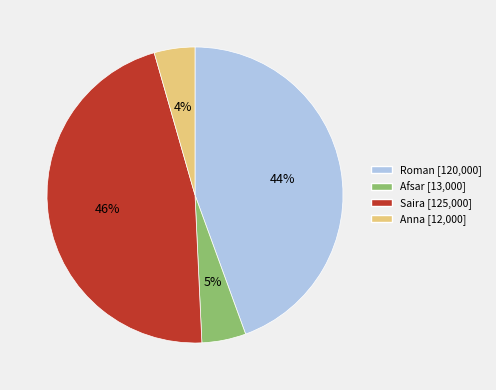

Approximately how many times larger is the value at Afsar compared to Roman?

0.1